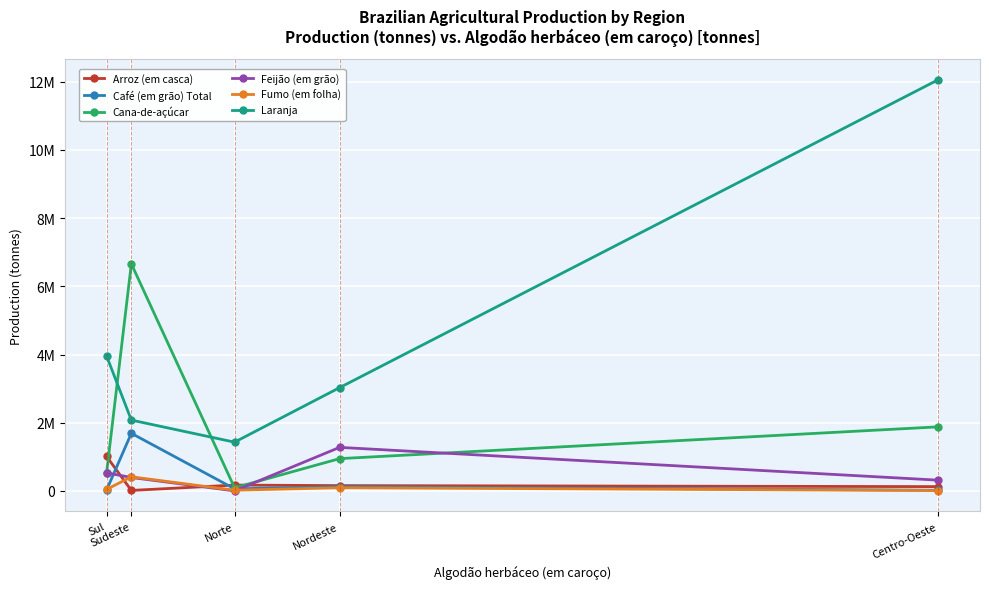

What is the sum of all Feijão (em grão) values?

2511702